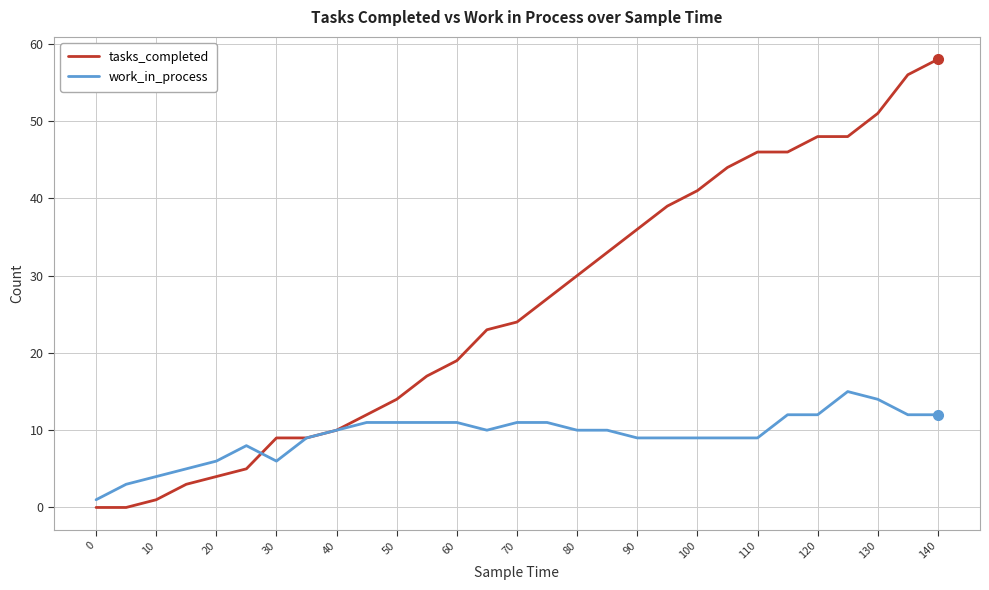

What is the greatest value displayed?

58